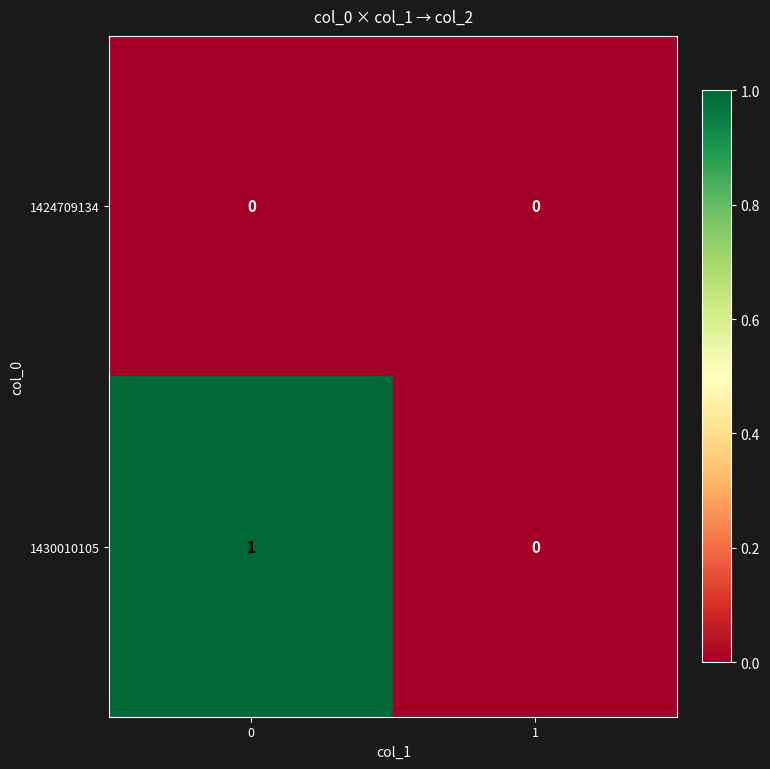

Between 0 and 1, which series saw the biggest shift?

1430010105